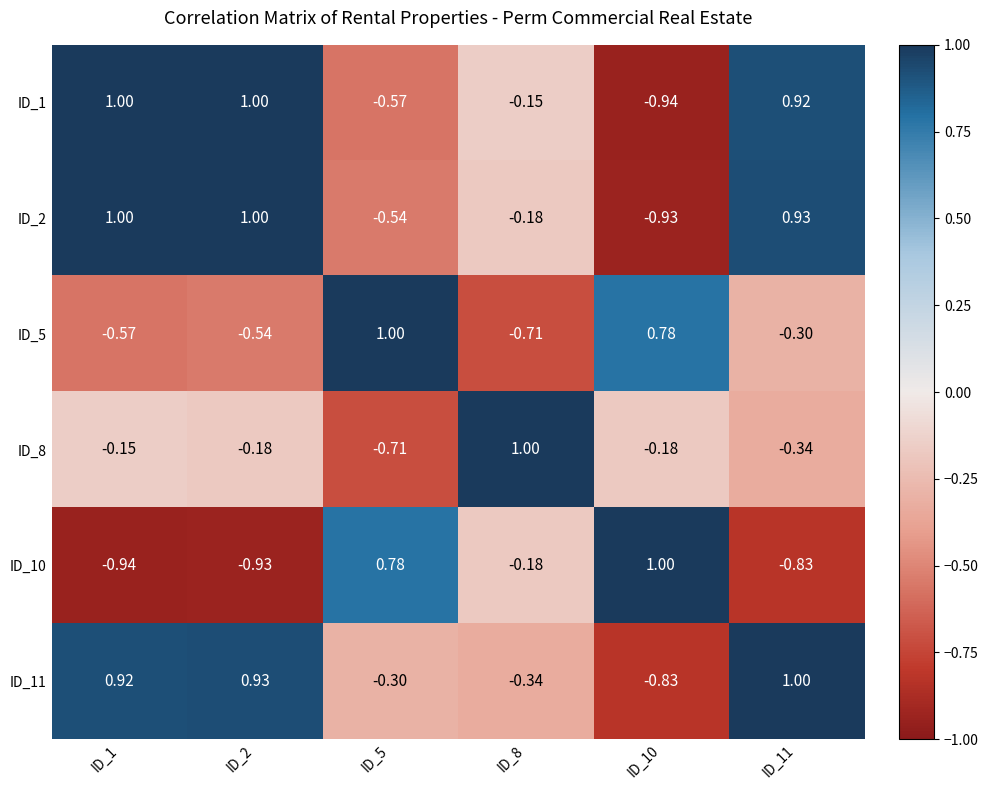

Is the value of ID_1 at ID_10 greater than the value of ID_2 at ID_5?

No